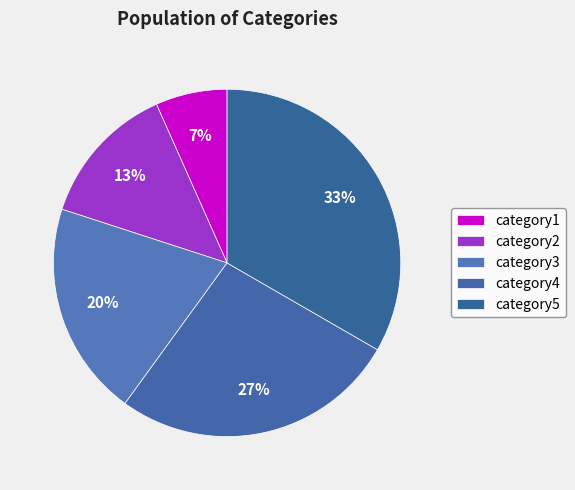

Does category4 account for over 50% of the chart?

No